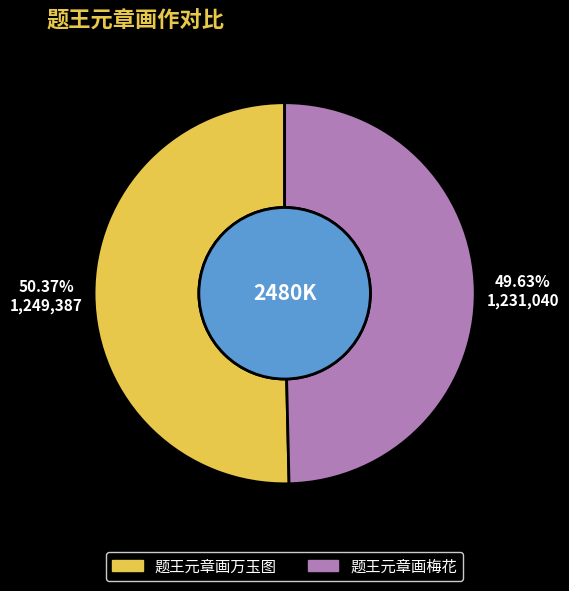

Which slice is the largest?

题王元章画万玉图